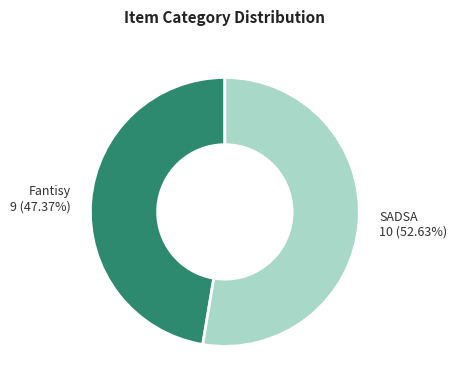

How many segments does this pie chart have?

2